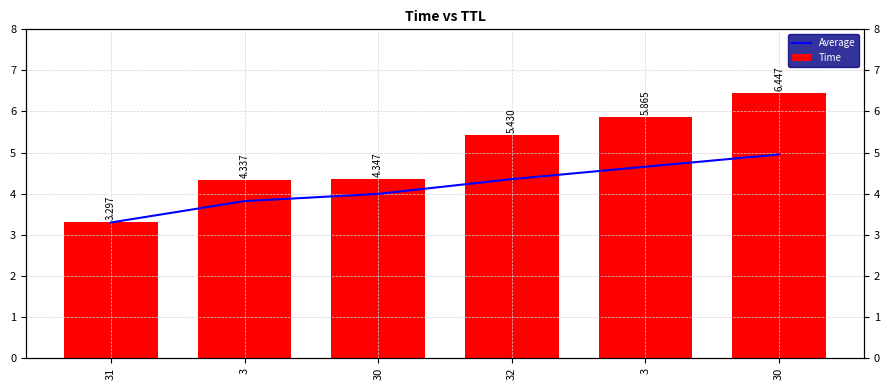

Does the chart contain any negative values?

No